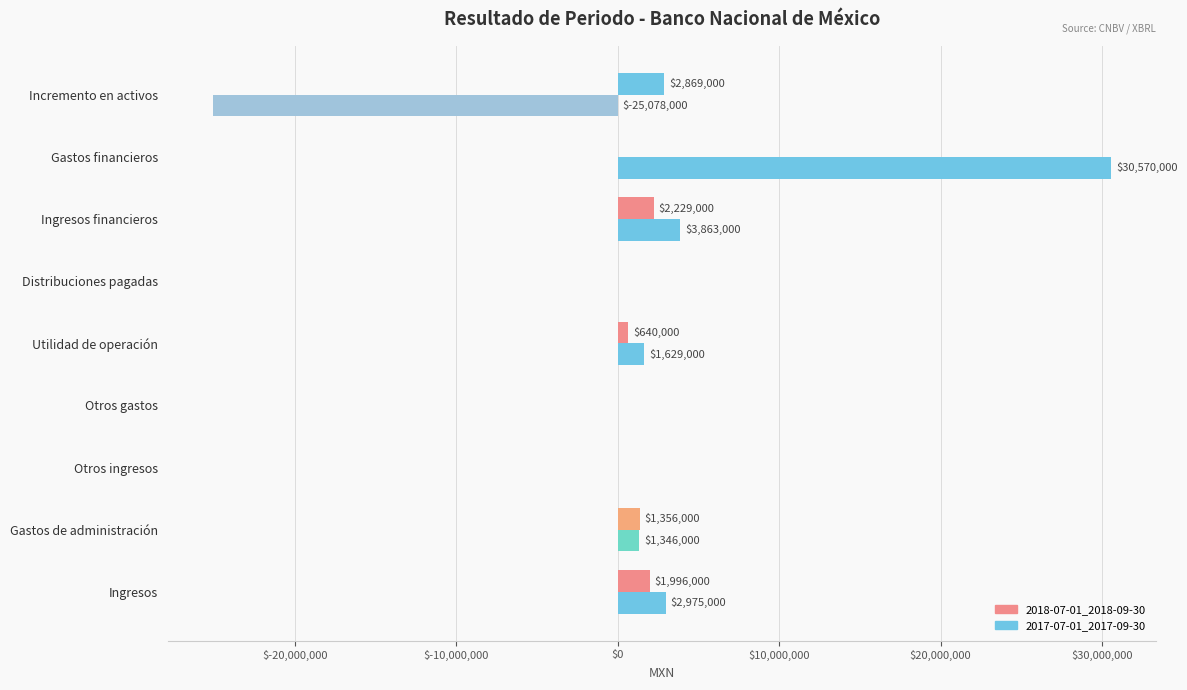

How many values in 2018-07-01_2018-09-30 are above zero?

5